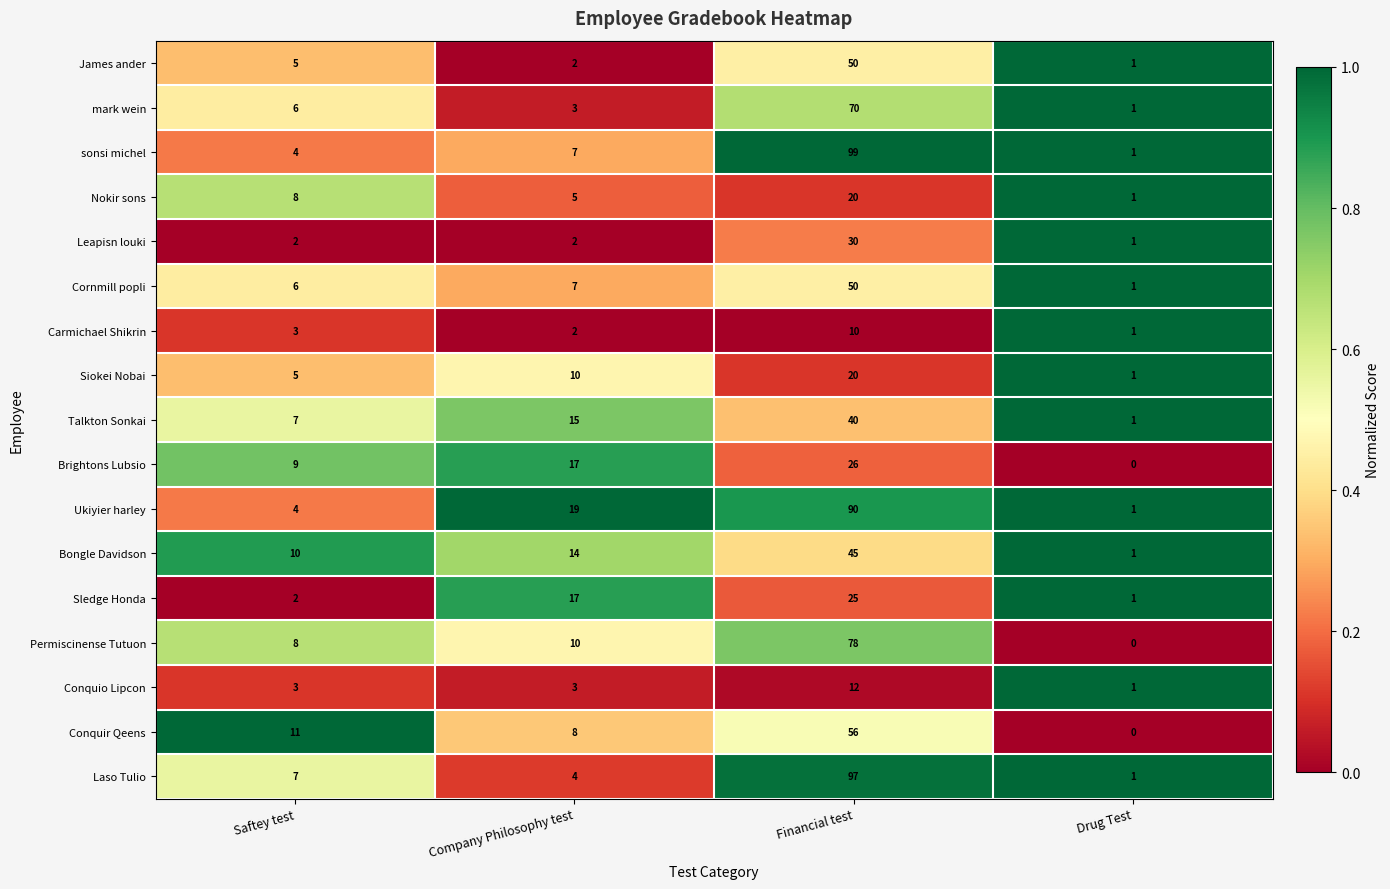

Which series has the largest total across all categories?

Ukiyier harley